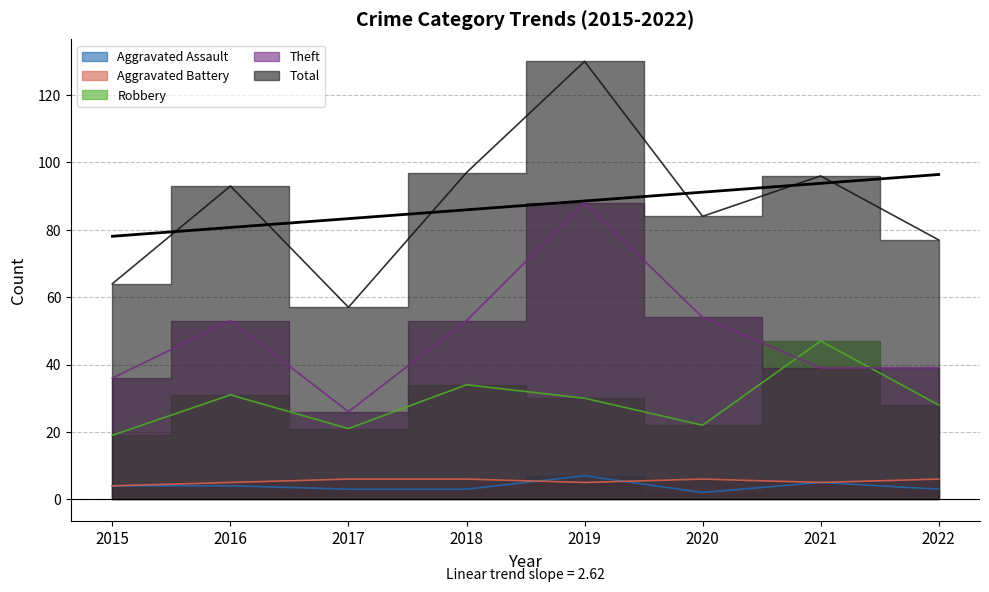

Where does the Robbery series first go above 30?

2016